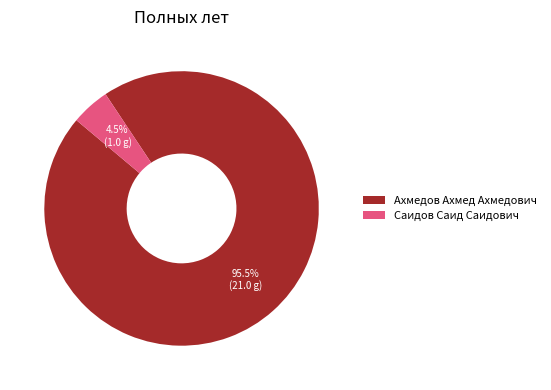

To the nearest percent, what is the average slice percentage?

50%